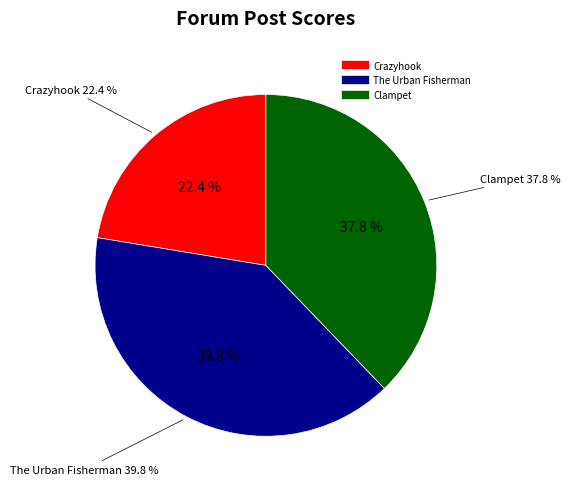

To the nearest percent, what portion does Clampet represent?

38%